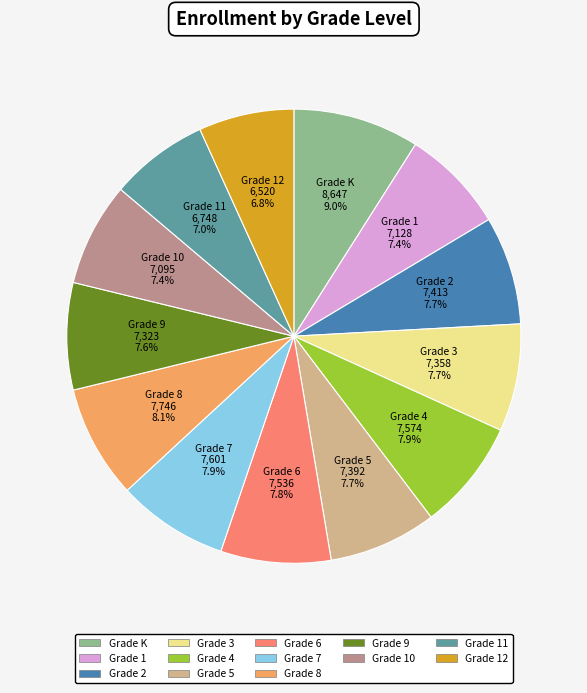

To the nearest percent, what is the average slice percentage?

8%